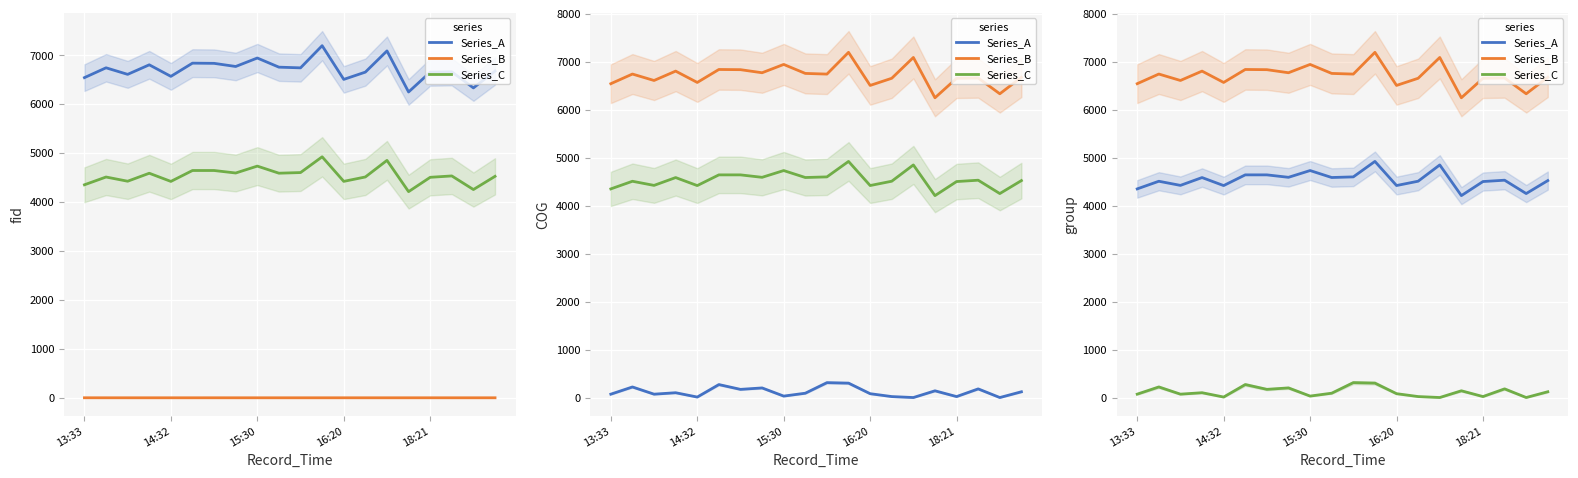

True or false: Series_A and Series_B cross at least once.

False